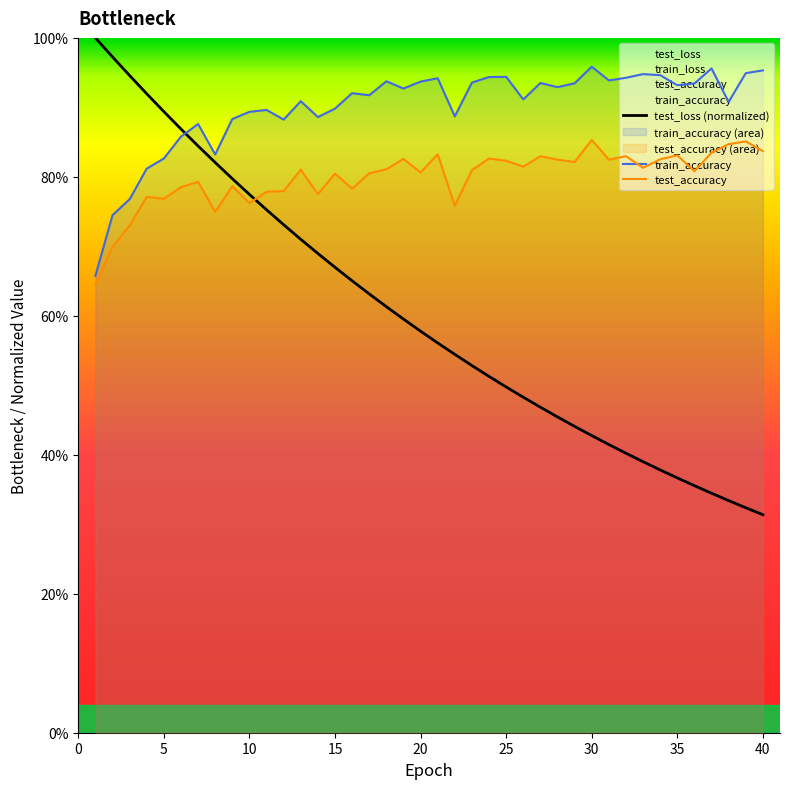

How many series are shown in this chart?

3